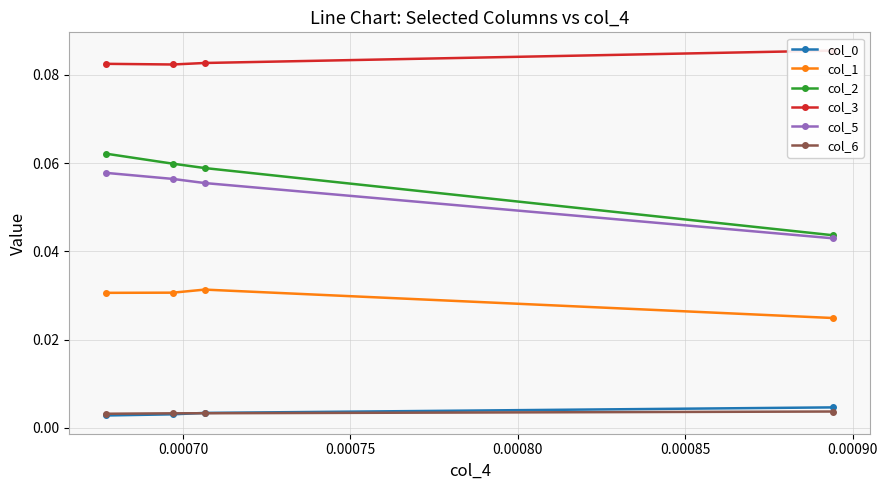

Count the col_6 values in the range 0 to 1.

4